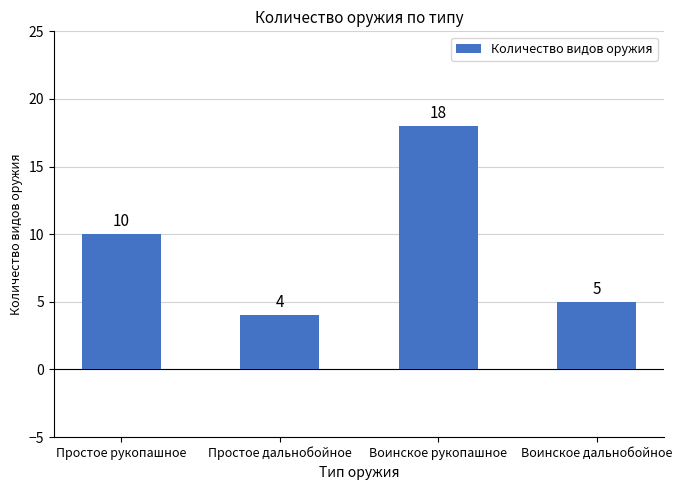

At which category does the chart reach its peak across all series?

Воинское рукопашное